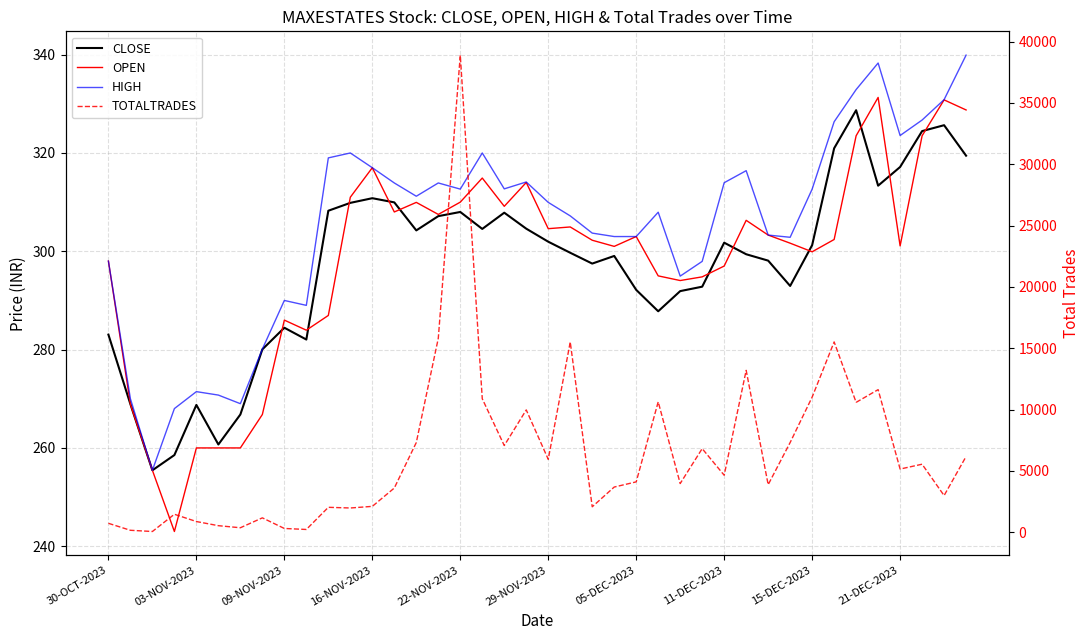

What is the difference between the maximum and minimum values in the HIGH series?

84.4